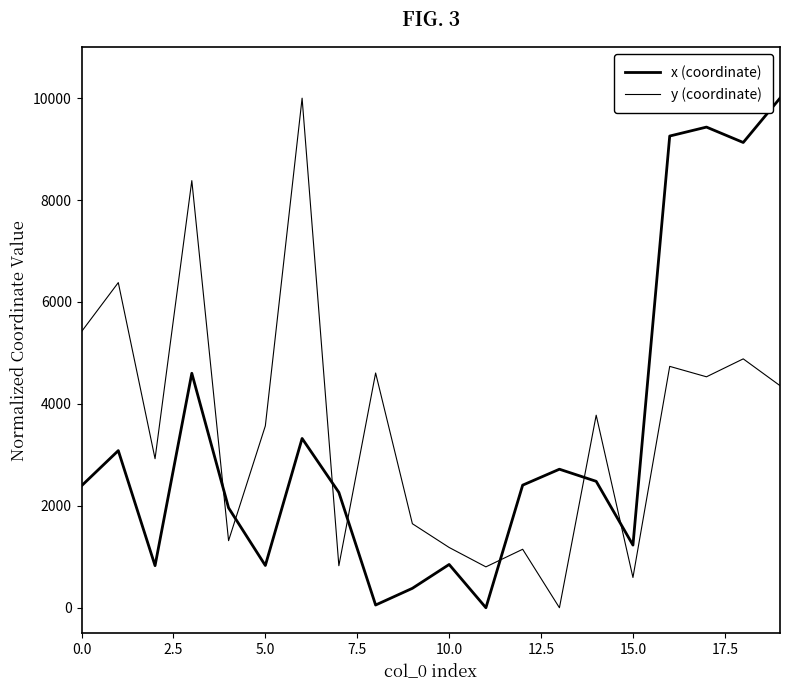

Which label corresponds to the largest value in the chart?

19